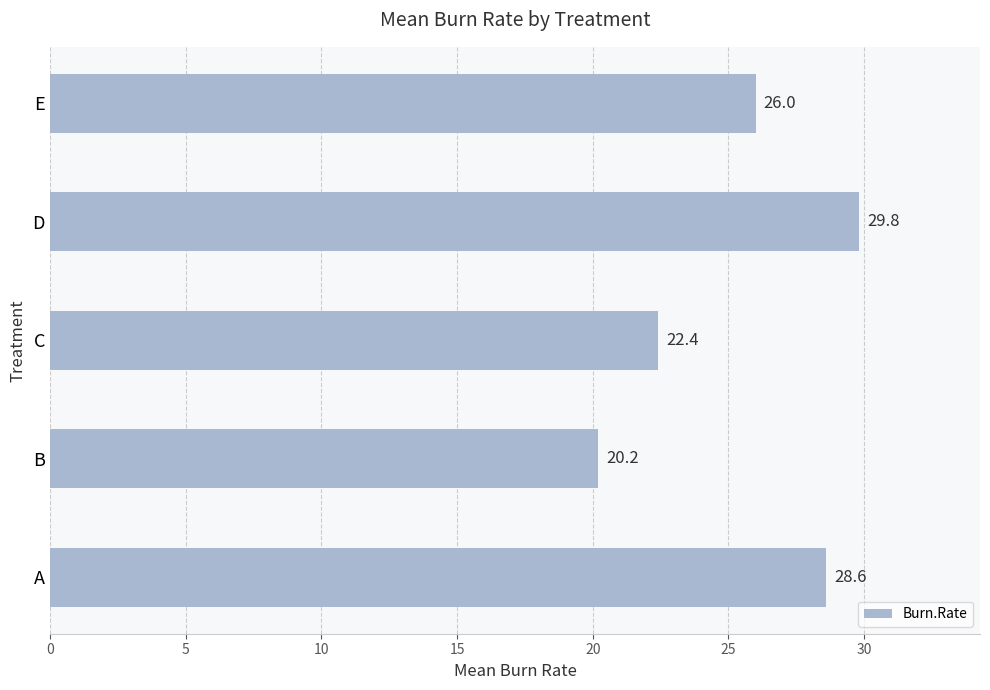

What is the sum of all values?

127.0